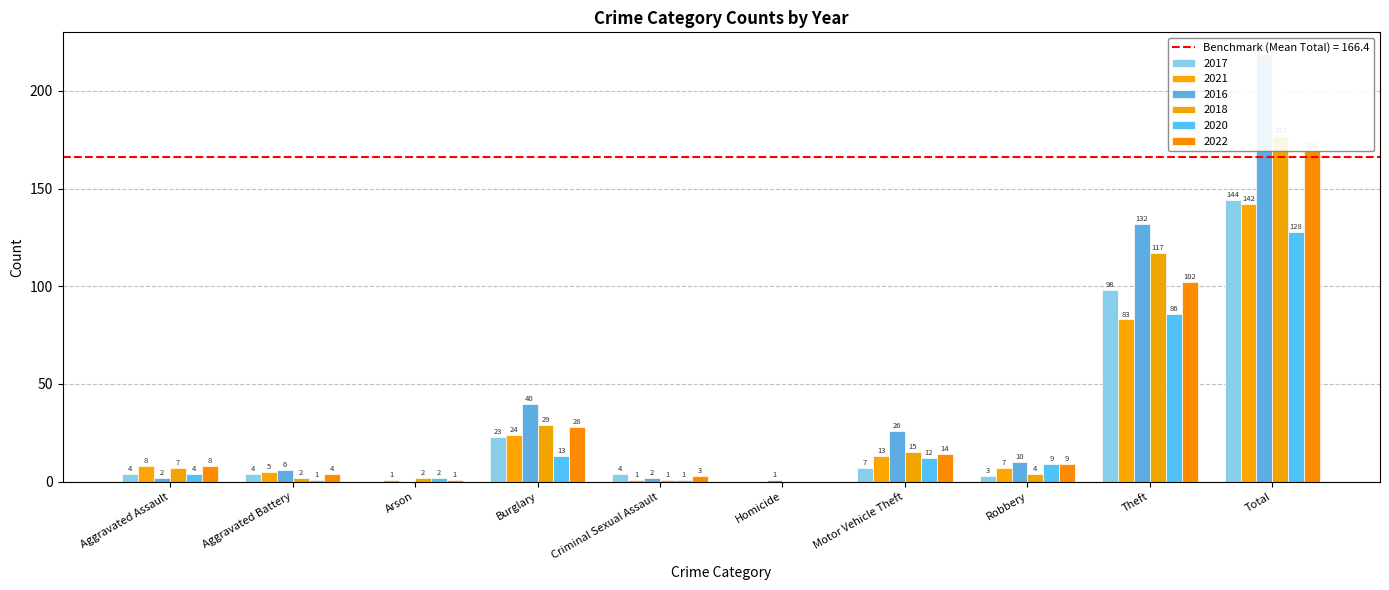

How many bars are there in each group?

6